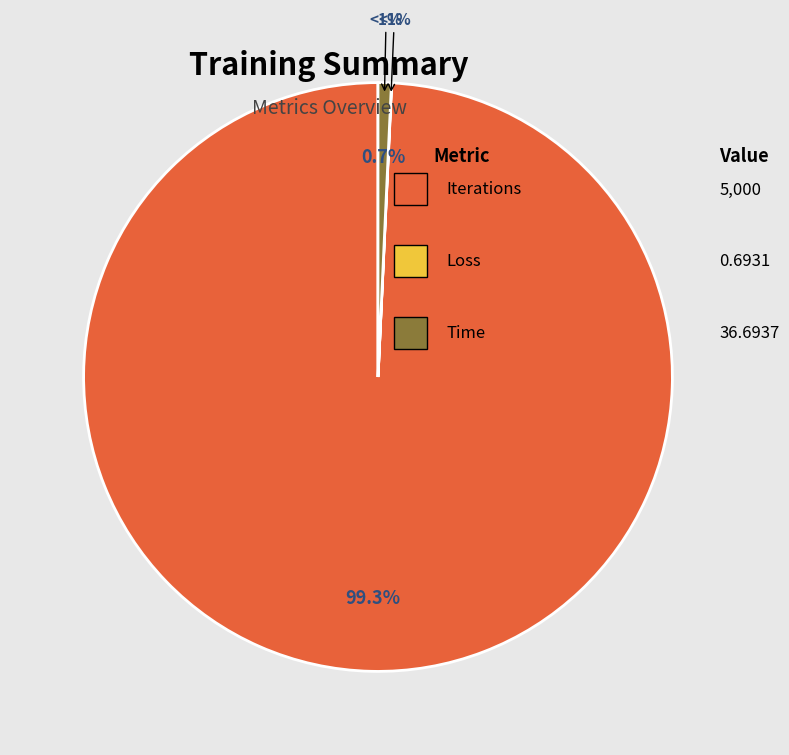

Which category has the biggest portion of the pie?

Iterations